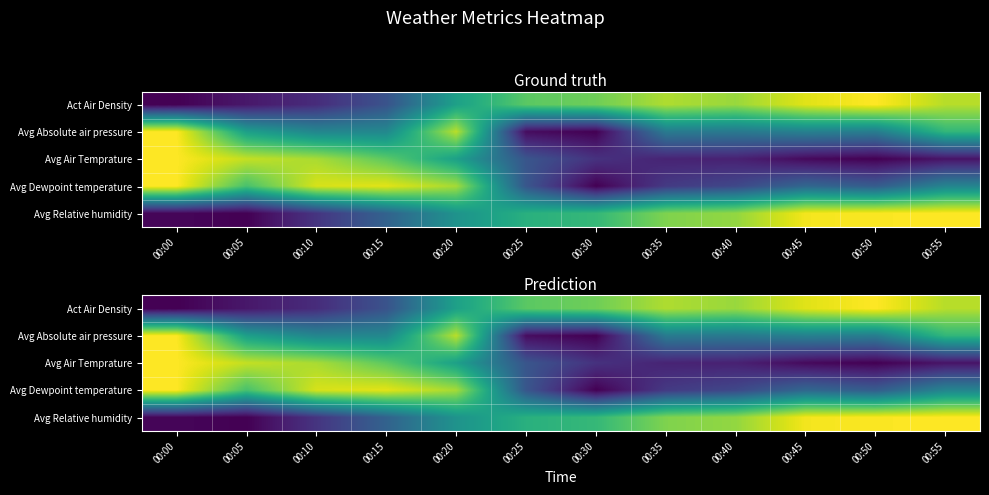

The value of Avg Dewpoint temperature at 00:05 is 0.3. True or false?

False